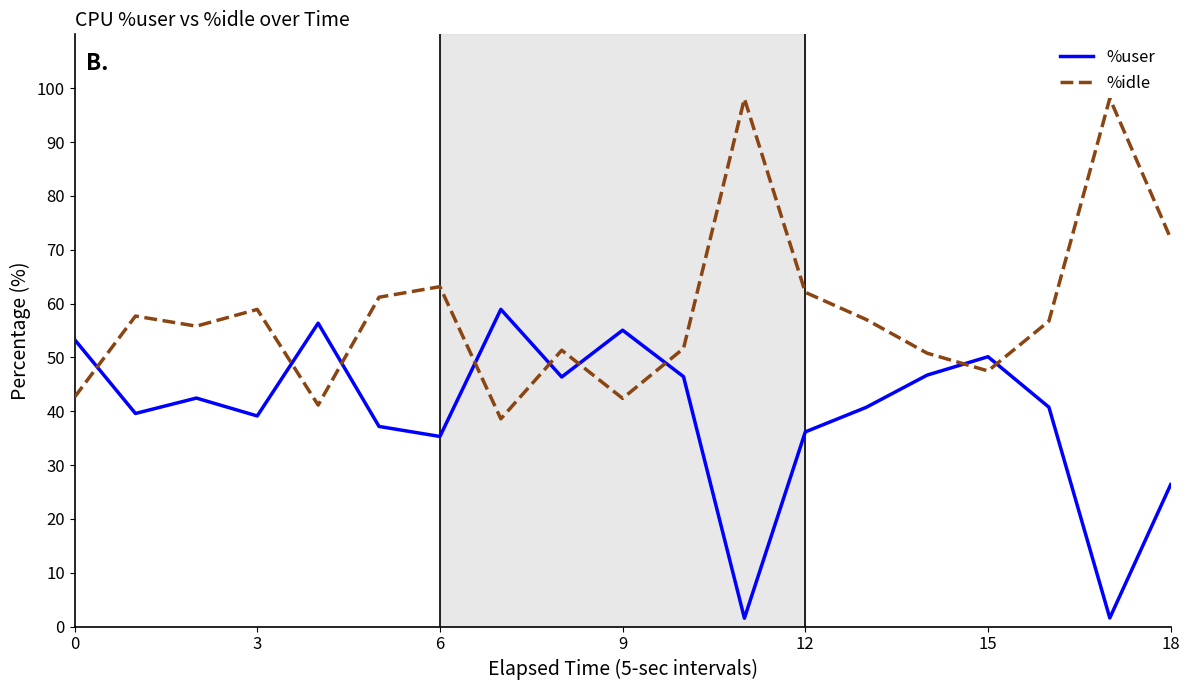

Which series has the largest total across all categories?

%idle